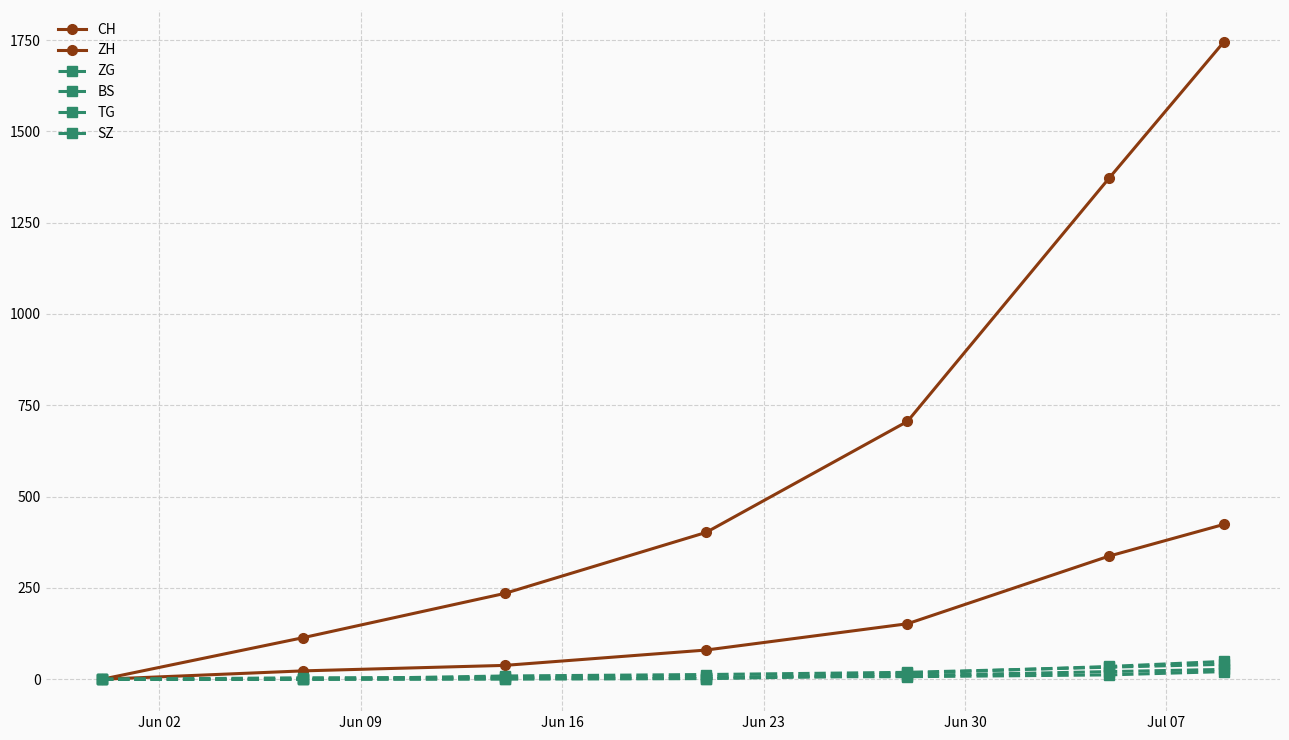

How many lines are shown in the chart?

6